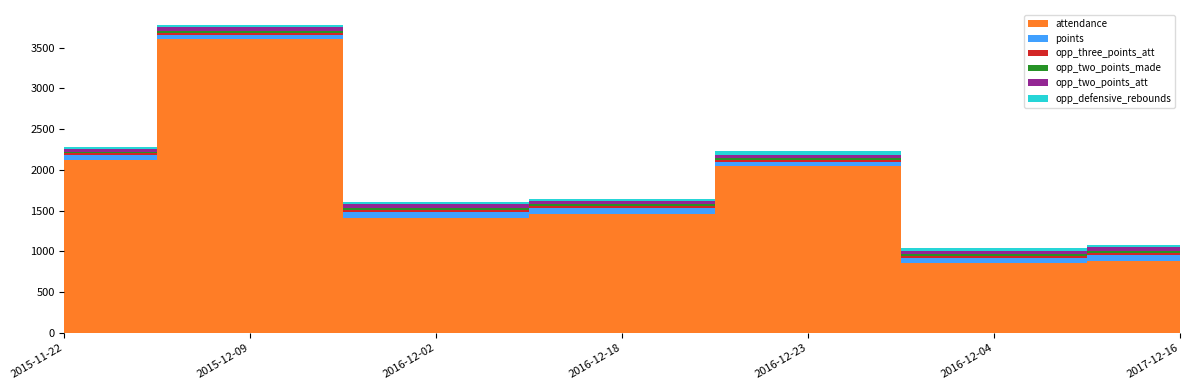

Reading right to left, extract all data points from this chart.

attendance: 2017-12-16=877	2016-12-04=856	2016-12-23=2044	2016-12-18=1464	2016-12-02=1415	2015-12-09=3612	2015-11-22=2119
points: 2017-12-16=85	2016-12-04=59	2016-12-23=53	2016-12-18=73	2016-12-02=74	2015-12-09=49	2015-11-22=64
opp_three_points_att: 2017-12-16=22	2016-12-04=25	2016-12-23=22	2016-12-18=23	2016-12-02=19	2015-12-09=21	2015-11-22=21
opp_two_points_made: 2017-12-16=25	2016-12-04=25	2016-12-23=26	2016-12-18=20	2016-12-02=23	2015-12-09=25	2015-11-22=21
opp_two_points_att: 2017-12-16=49	2016-12-04=39	2016-12-23=40	2016-12-18=34	2016-12-02=46	2015-12-09=41	2015-11-22=37
opp_defensive_rebounds: 2017-12-16=25	2016-12-04=41	2016-12-23=44	2016-12-18=25	2016-12-02=34	2015-12-09=25	2015-11-22=25